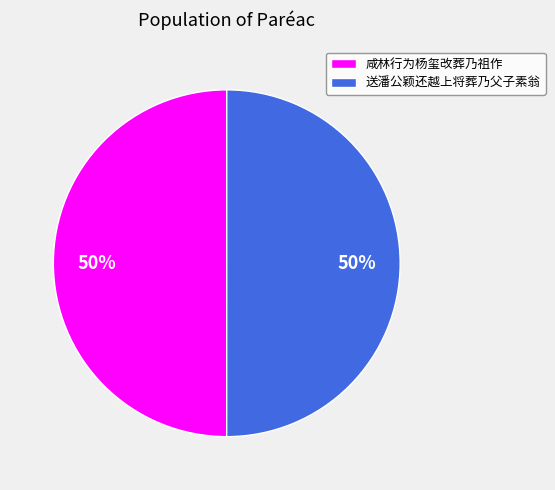

What percentage is the 咸林行为杨玺改葬乃祖作 slice, to the nearest percent?

50%